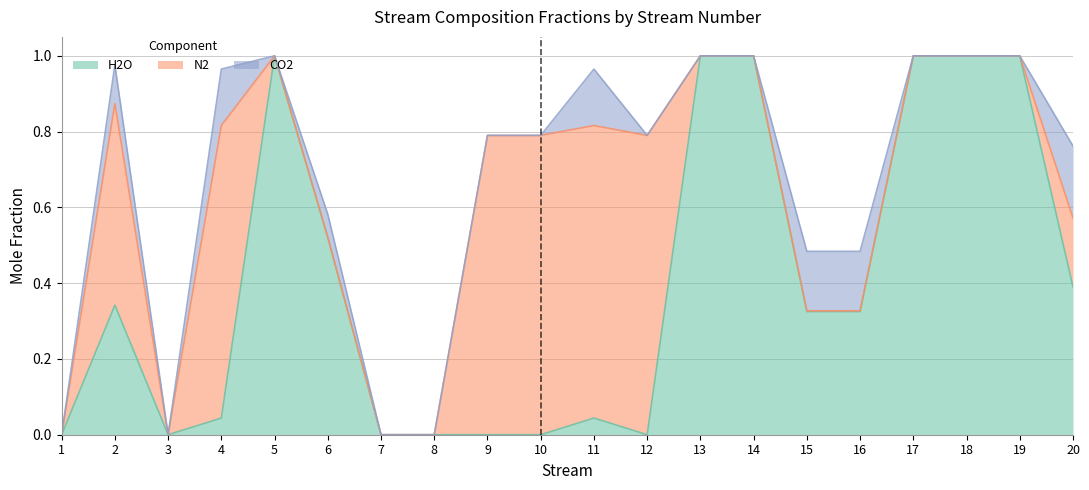

How many series are shown in this chart?

3